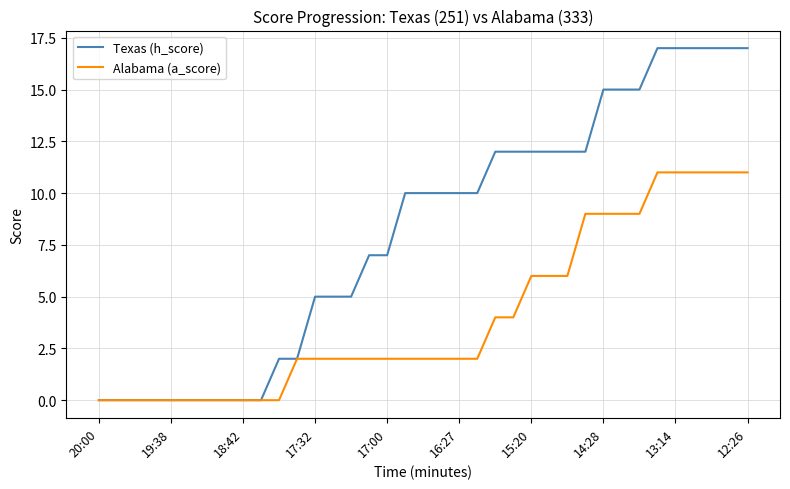

What is the maximum value for Alabama (a_score)?

11